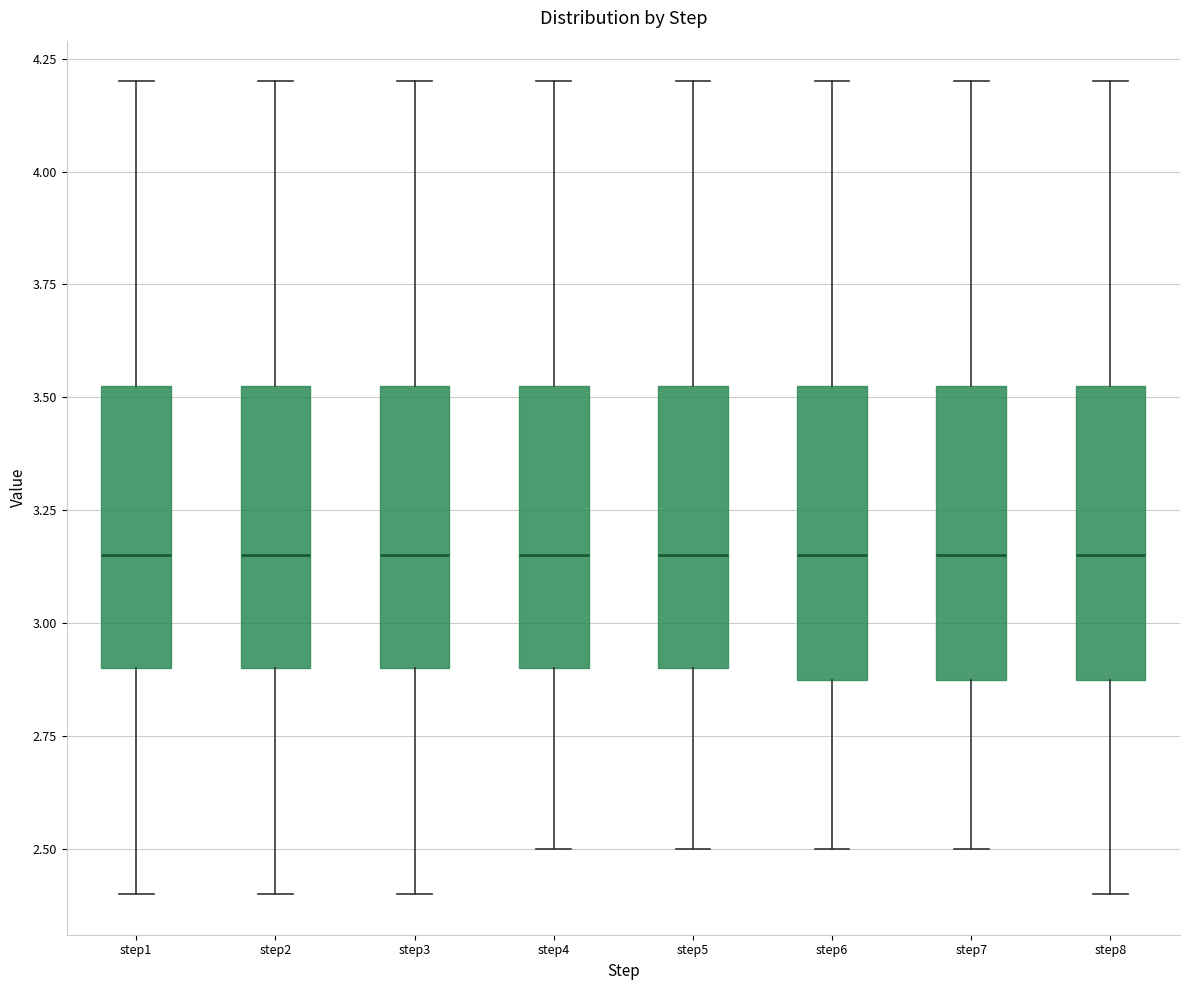

Where does the lower whisker of the box for step7 end on the y-axis? The values are not printed on the chart, so give them approximately, as read against the axis.

2.50